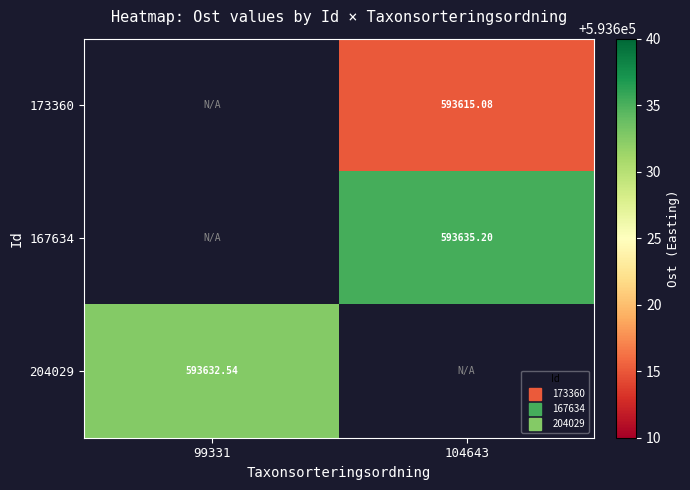

Rank the categories by 173360 value from lowest to highest.

99331, 104643